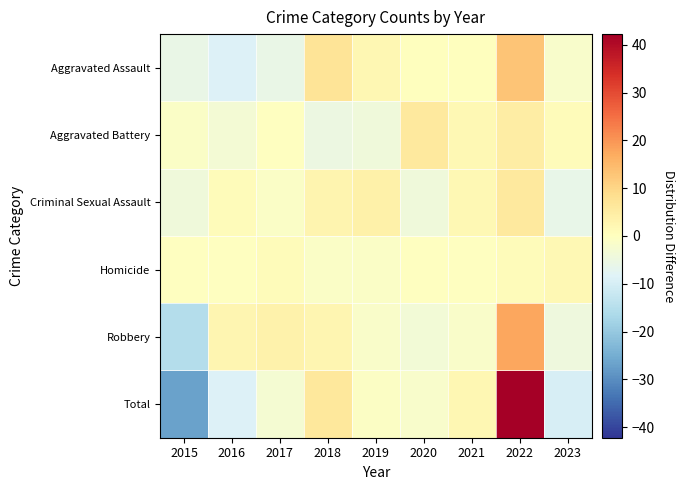

Between 2023 and 2017, which is larger?

2023